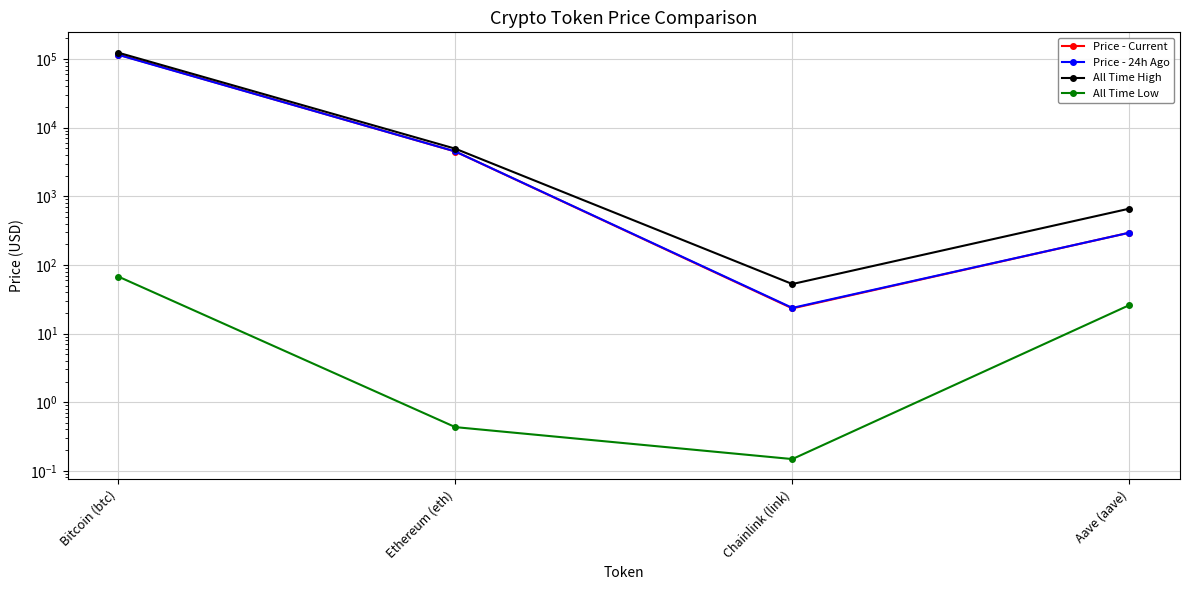

Is this an area chart (filled region under the line)?

No